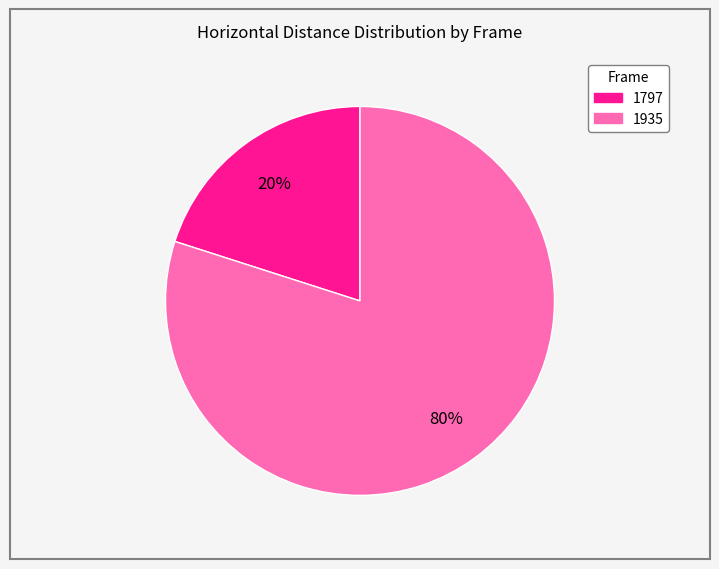

How many segments does this pie chart have?

2